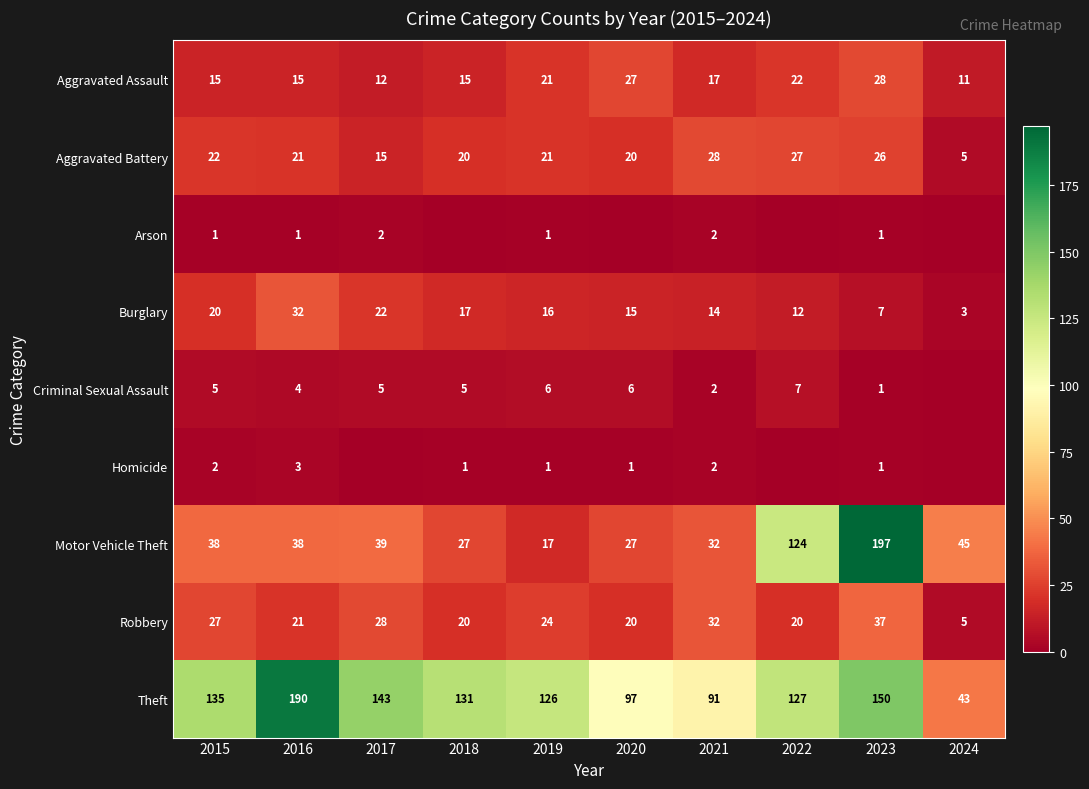

Read the Aggravated Assault value at 2019.

21